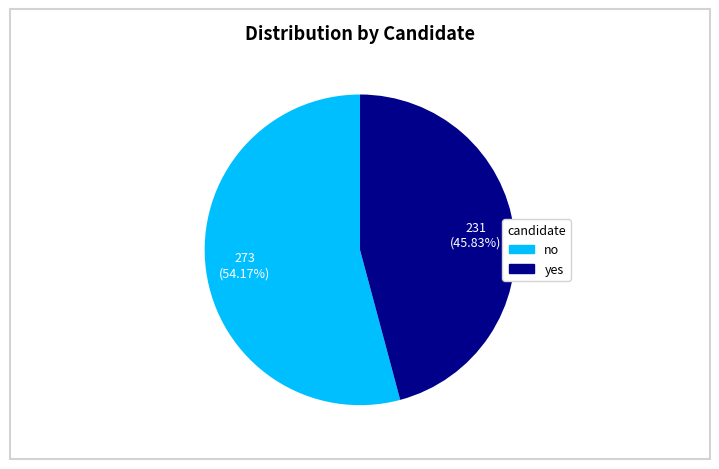

How many slices are in this pie chart?

2